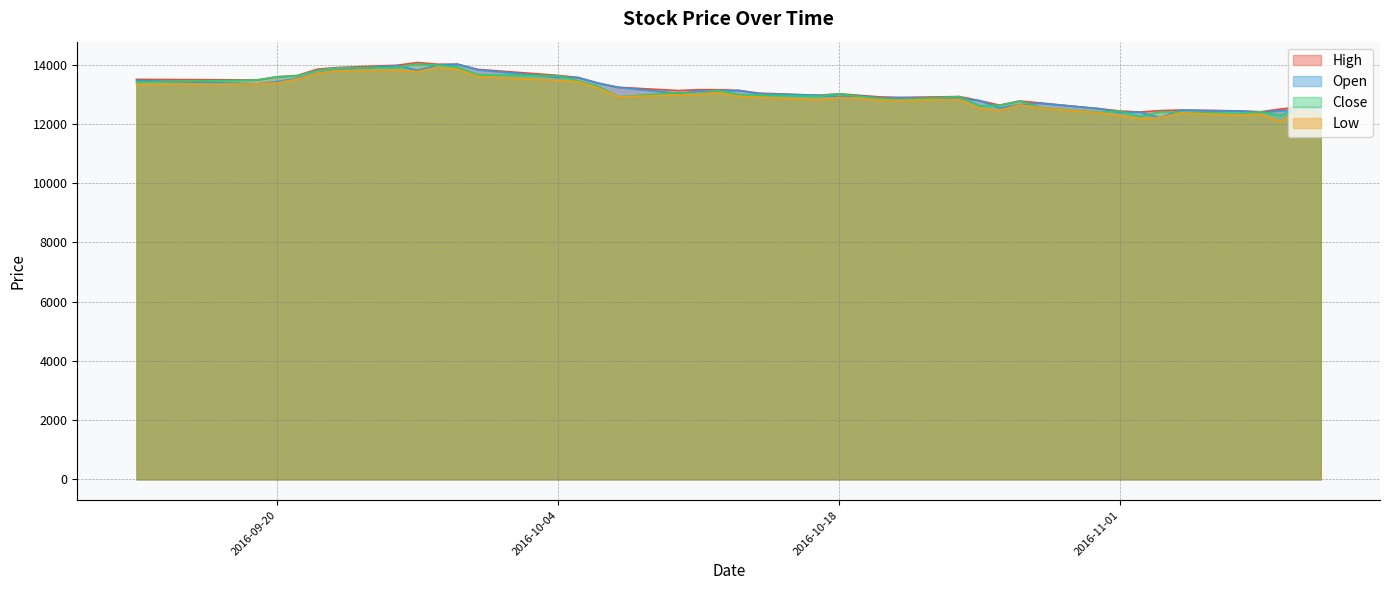

Is it true that High equals 12465 at 2016-11-04?

True